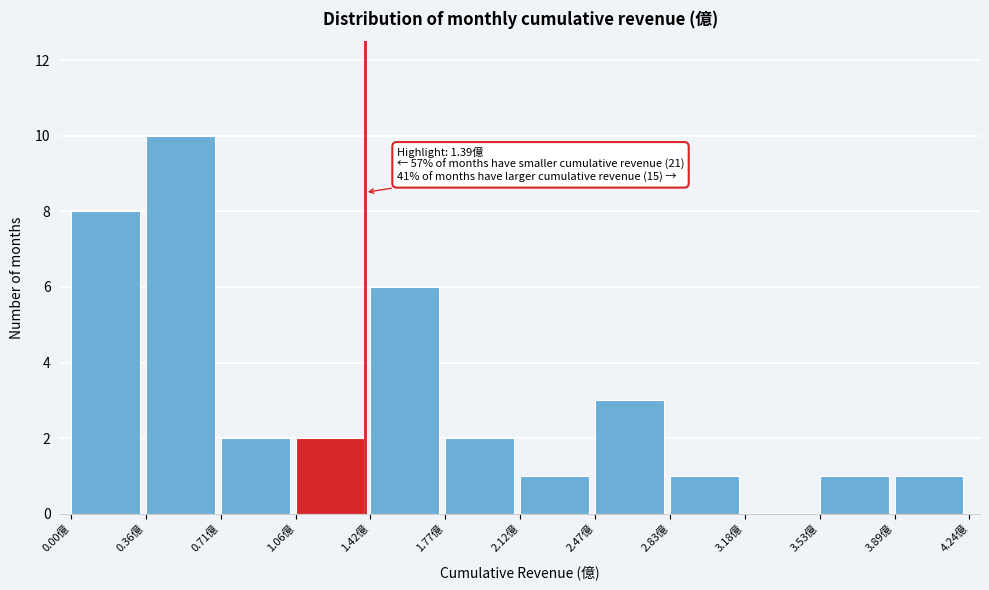

Over which range of the x-axis is the bar tallest?

0.35 to 0.70